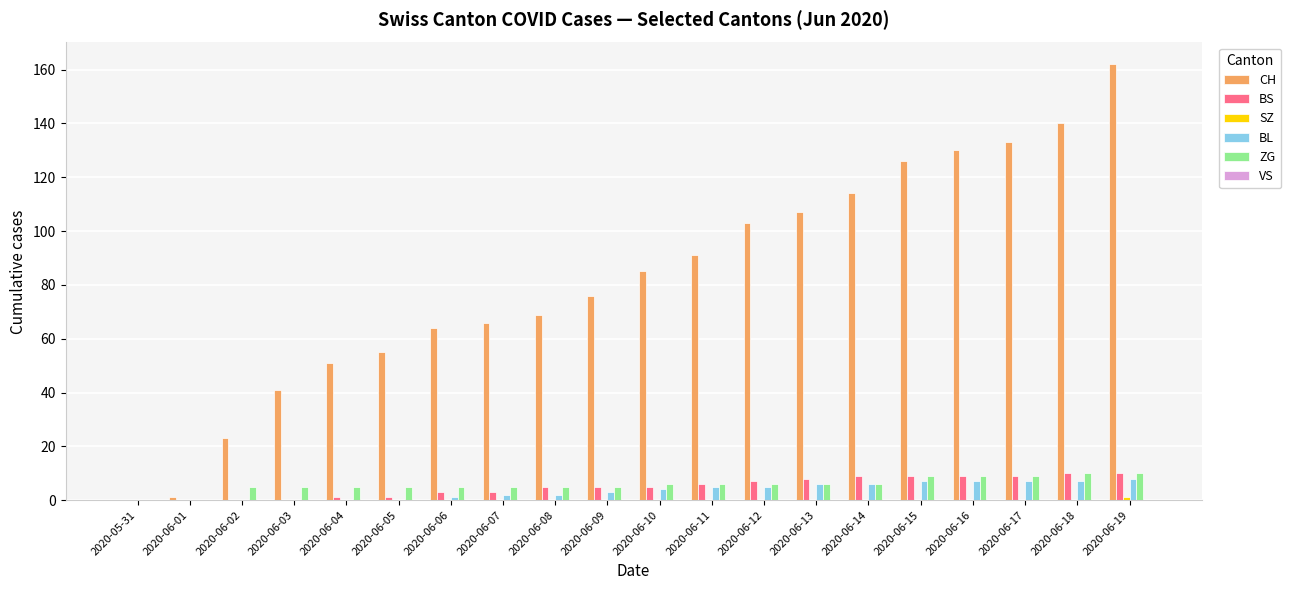

Is it true that CH equals 73 at 2020-06-18?

False